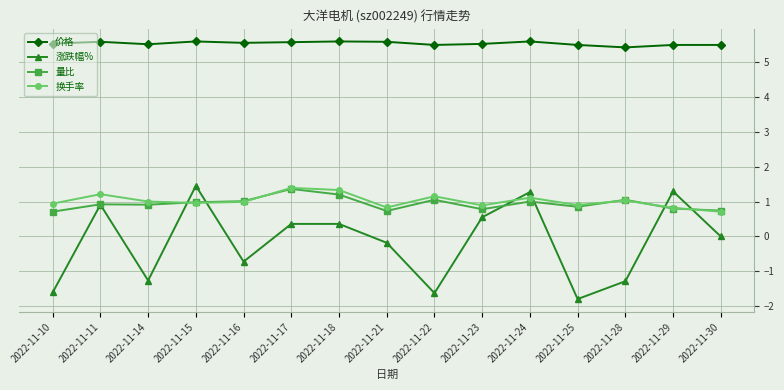

What is the smallest value displayed?

-1.8